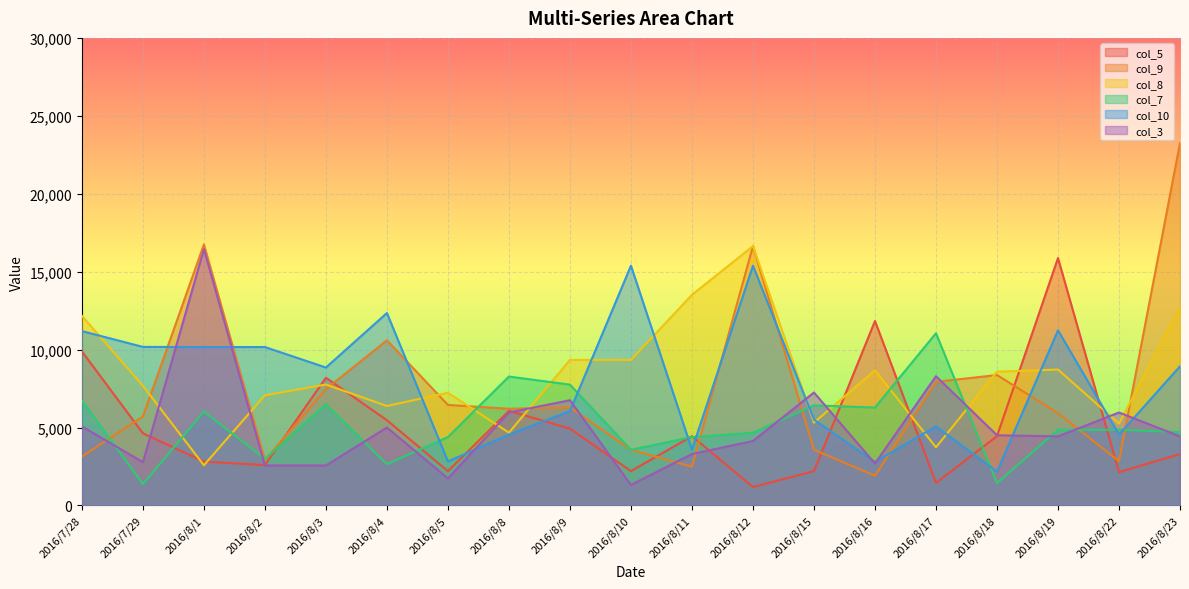

Reading left to right, transcribe all the data shown in this chart.

col_5: 9881.4	4629.6	2812.9	2590.7	8196.7	5467.5	2197.8	6071.6	4931.0	2197.8	4444.4	1179.2	2197.8	11834.3	1447.8	4444.4	15873.0	2136.8	3298.2
col_9: 3142.7	5701.3	16750.4	2914.6	7468.3	10593.2	6447.5	6203.5	6289.3	3571.4	2486.3	16638.9	3571.4	1908.4	7930.2	8368.2	5920.7	2840.9	23255.8
col_8: 12165.5	7674.6	2577.3	7067.1	7758.0	6381.6	7230.7	4668.5	9337.1	9337.1	13513.5	16638.9	5310.7	8673.0	3728.6	8583.7	8718.4	5252.1	12738.9
col_7: 6734.0	1366.1	6024.1	2983.3	6493.5	2651.1	4387.9	8271.3	7751.9	3572.7	4387.9	4666.4	6422.6	6281.4	11049.7	1432.7	4854.4	4854.4	4705.9
col_10: 11185.7	10172.9	10162.6	10162.6	8849.6	12345.7	2823.3	4547.5	6053.3	15384.6	3577.8	15384.6	5503.6	2794.9	5073.6	2169.2	11236.0	4547.5	8928.6
col_3: 5068.4	2777.8	16447.4	2564.1	2564.1	5000.0	1735.2	5963.0	6752.2	1315.8	3301.4	4133.9	7246.4	2689.6	8291.9	4504.5	4430.7	5963.0	4430.7